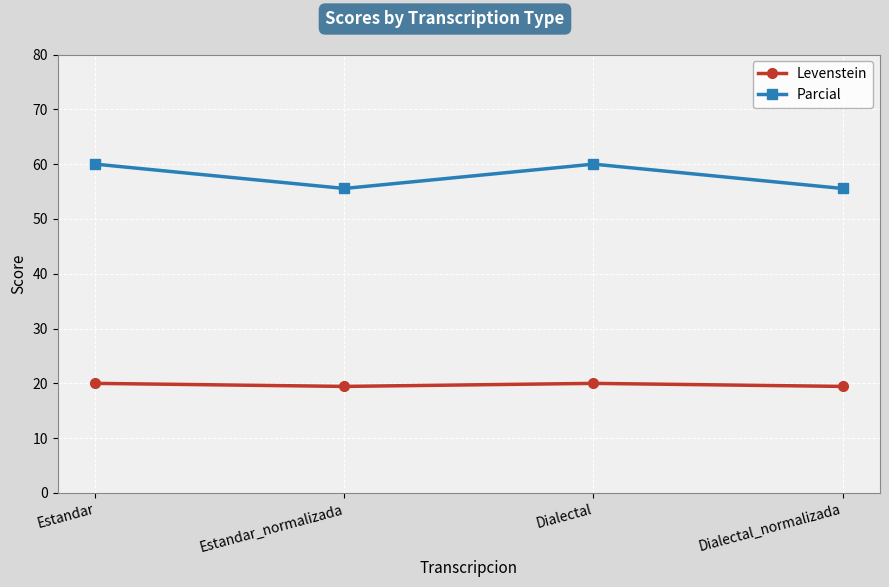

True or false: Parcial has more than 1 interior local peaks.

False